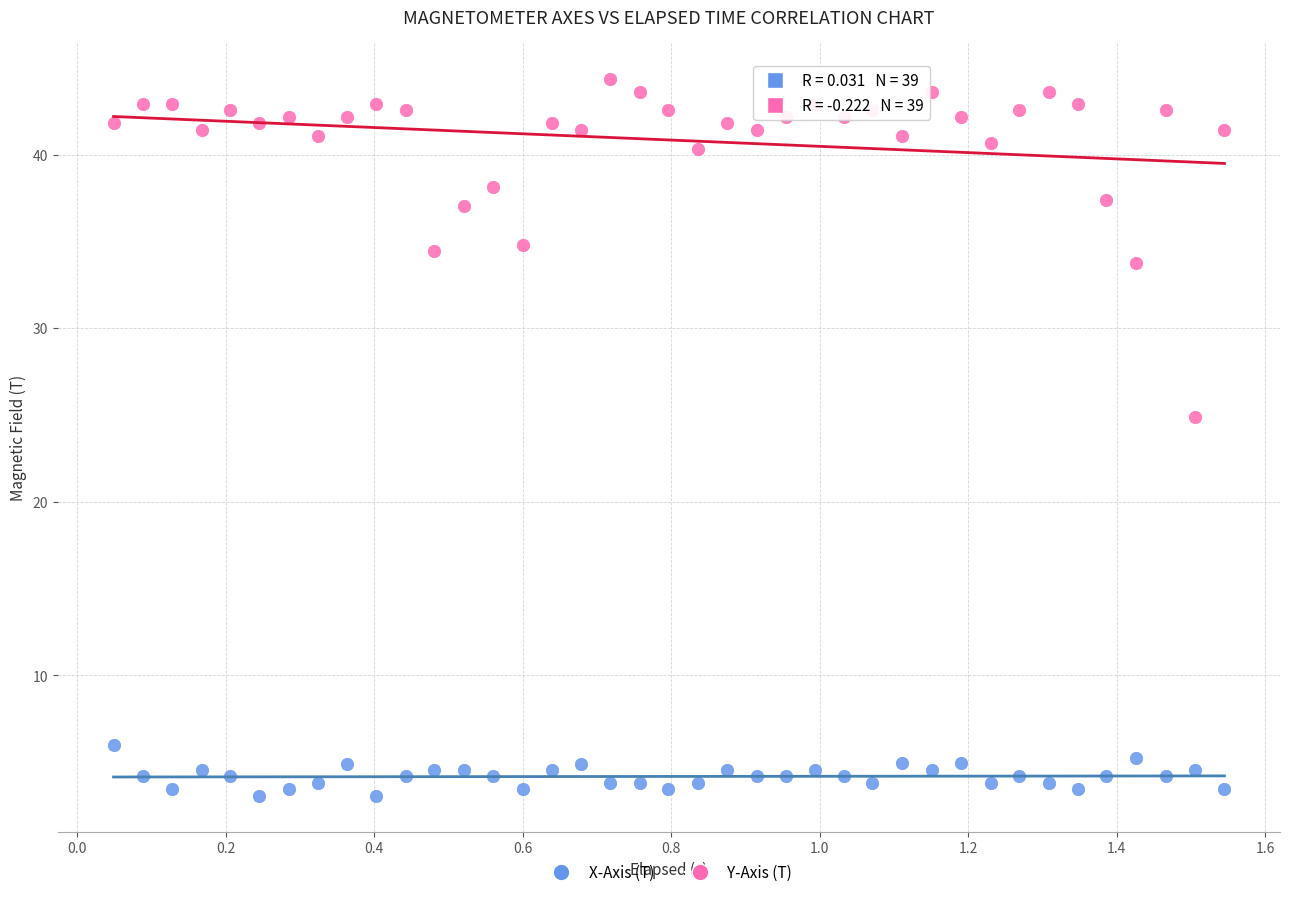

Which series reaches the minimum Y coordinate?

X-Axis (T)